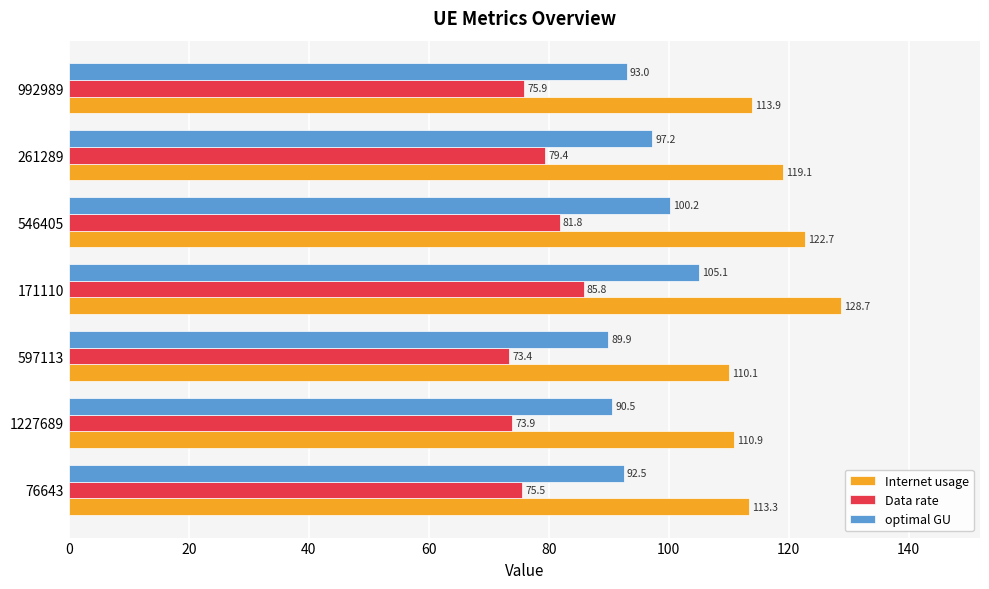

Which series has the largest range (max minus min)?

Internet usage